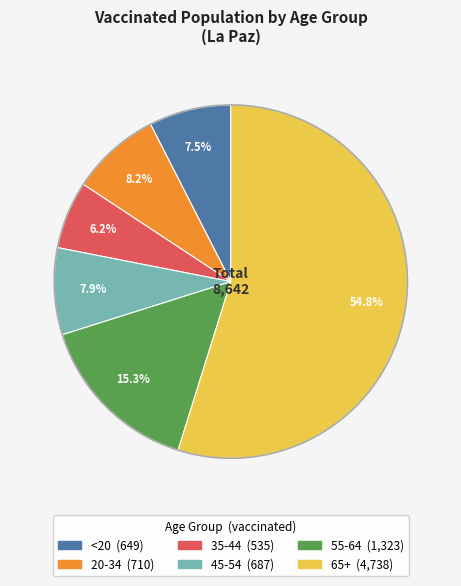

Is the sum of 20-34 and 35-44 greater than half?

No